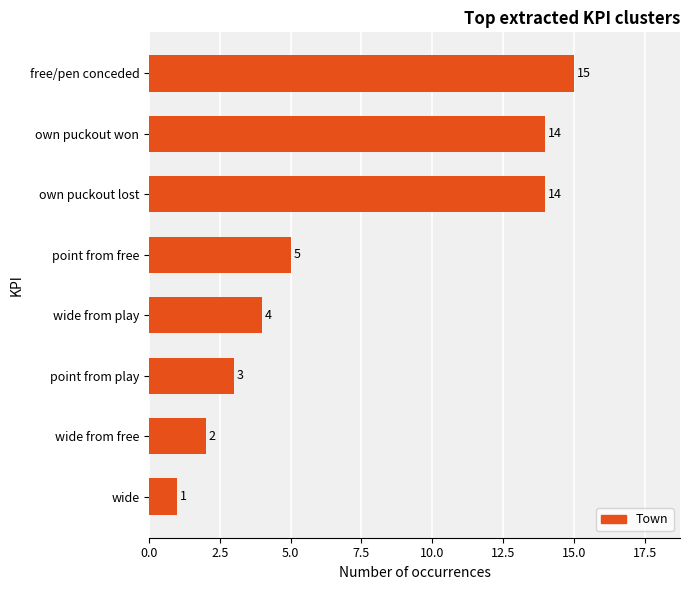

What is the change in value from point from play to point from free?

+2